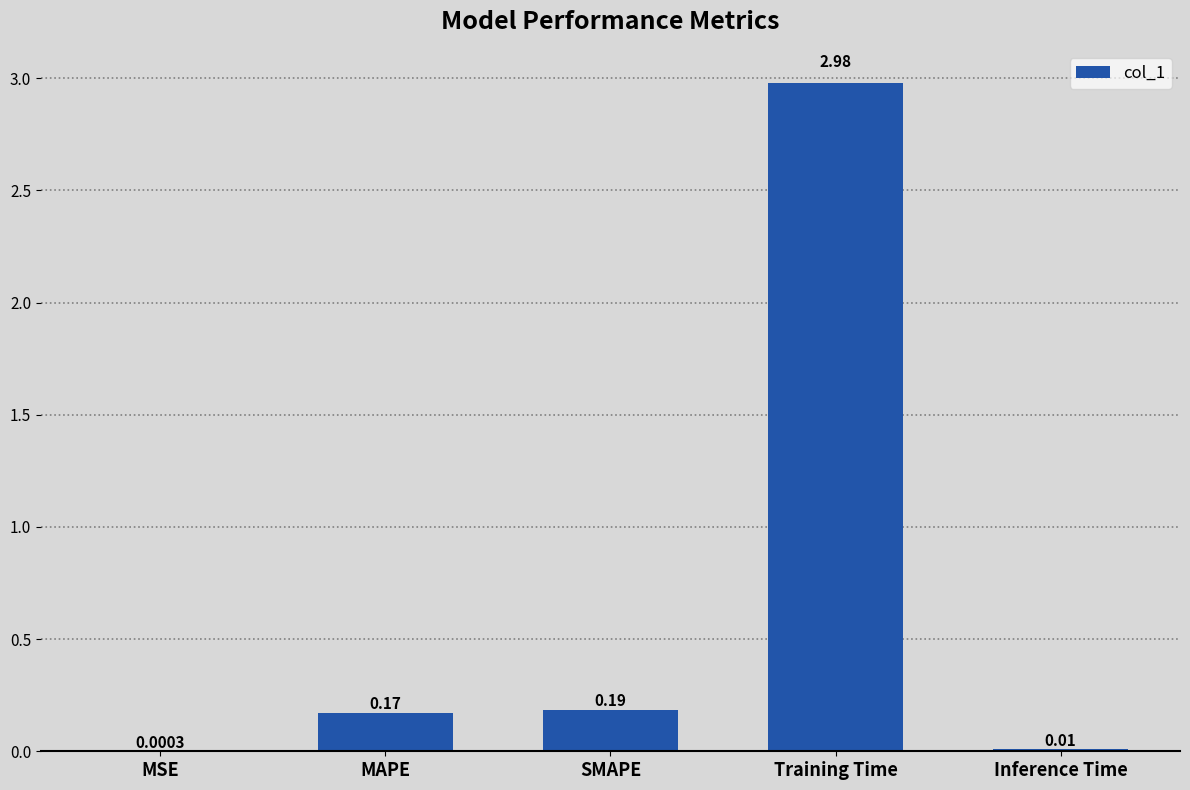

At which label is the value closest to 1?

SMAPE